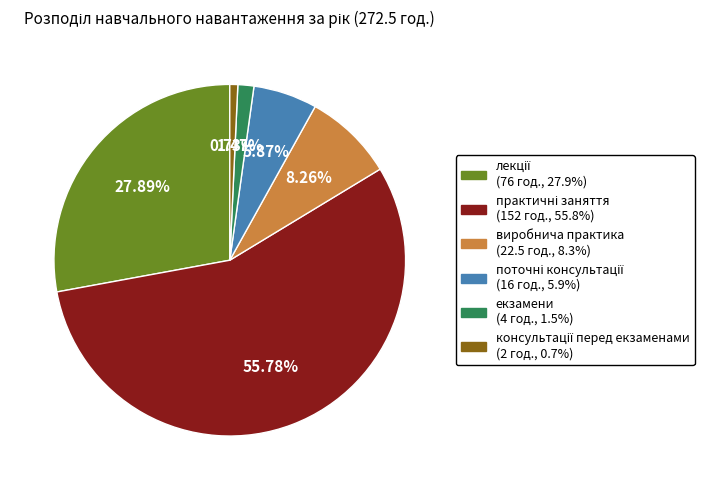

Is екзамени the majority of the pie?

No